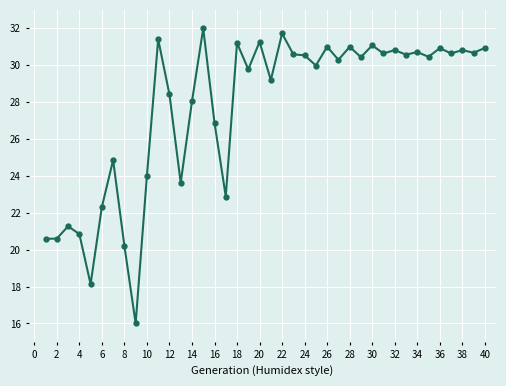

What is the value of the 21st point from the left?

29.2